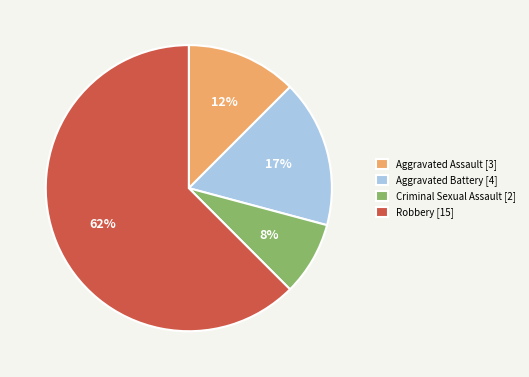

What is the ratio of the value at Aggravated Assault [3] to the value at Criminal Sexual Assault [2]?

1.5